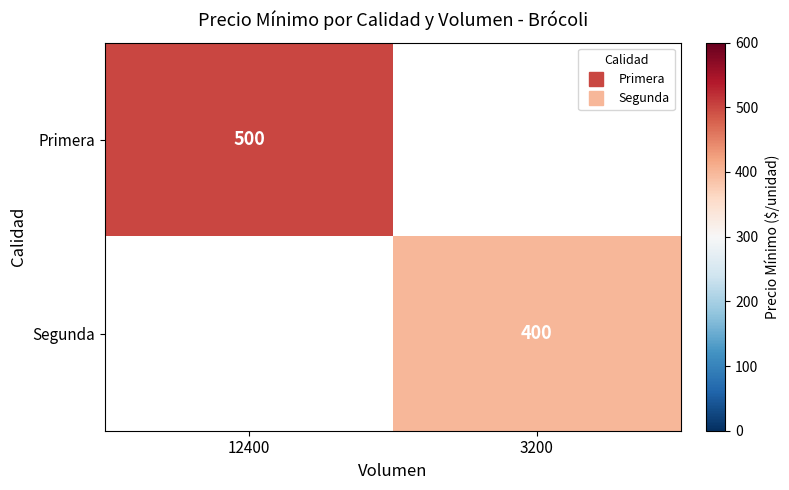

What value does the Primera series have at 12400?

500.0